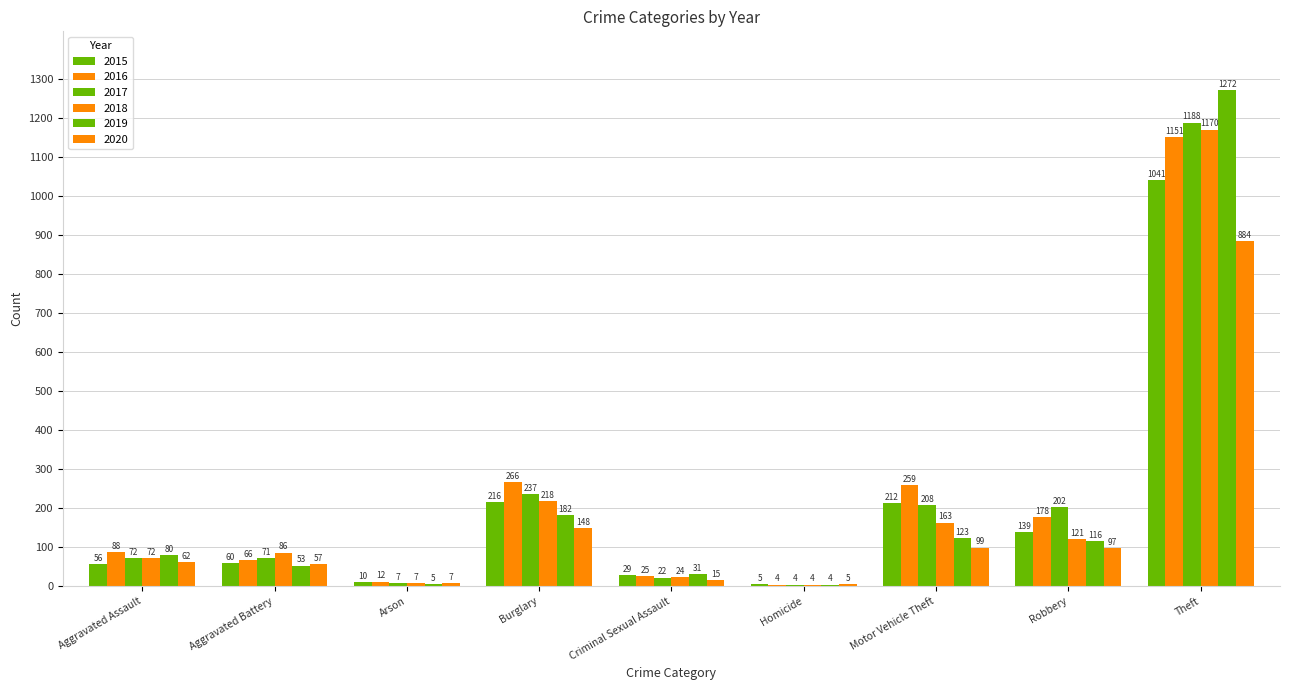

How many series are shown in this chart?

6